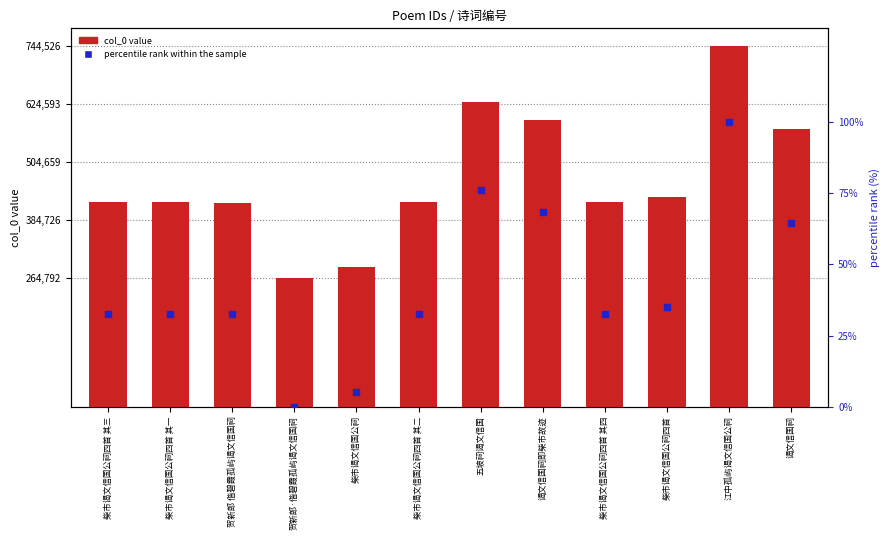

Which series reaches the minimum Y coordinate?

percentile rank within the sample